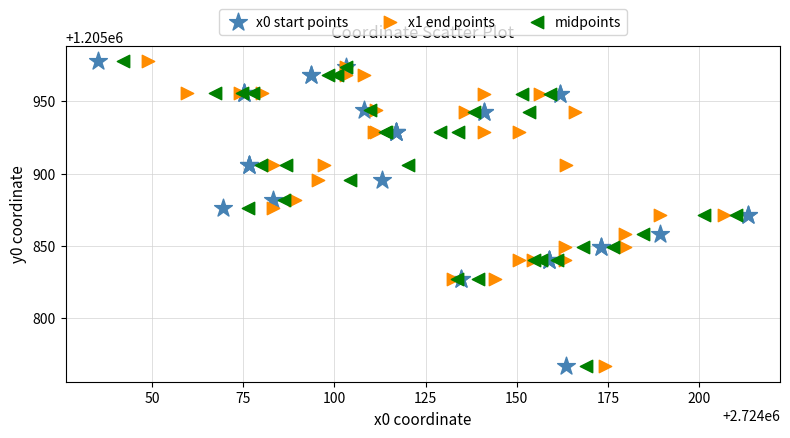

What are all the series names shown in the legend?

x0 start points, x1 end points, midpoints